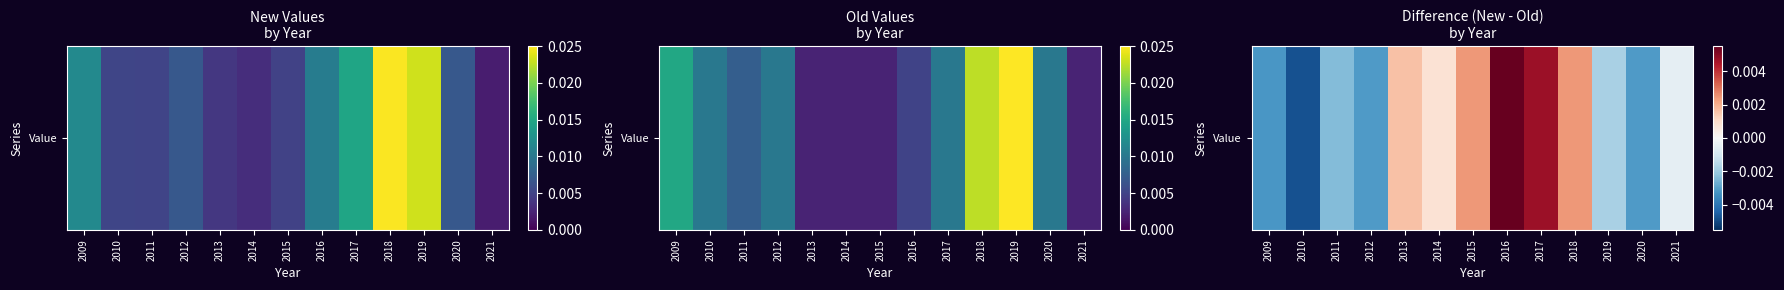

Rank the categories by value from highest to lowest.

2016, 2017, 2015, 2018, 2013, 2014, 2021, 2019, 2011, 2012, 2020, 2009, 2010